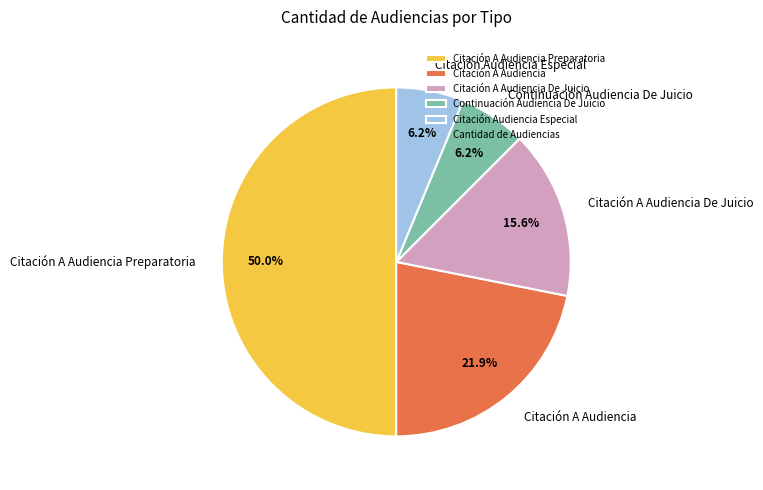

Count the number of slices in the pie.

5